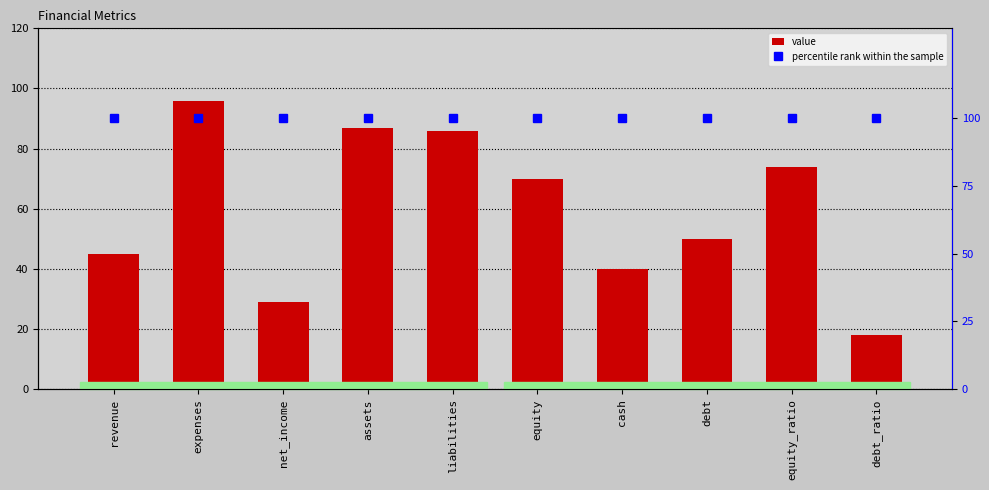

What is the label of the 6th bar from the left?

equity